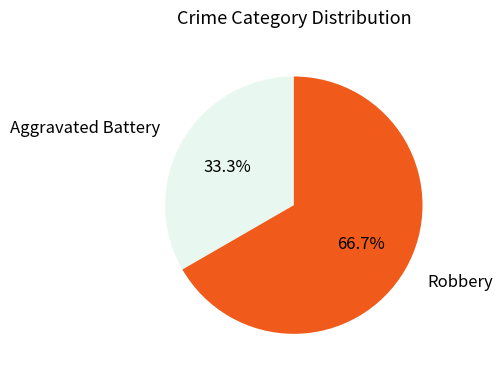

What is the ratio of the value at Robbery to the value at Aggravated Battery?

2.0